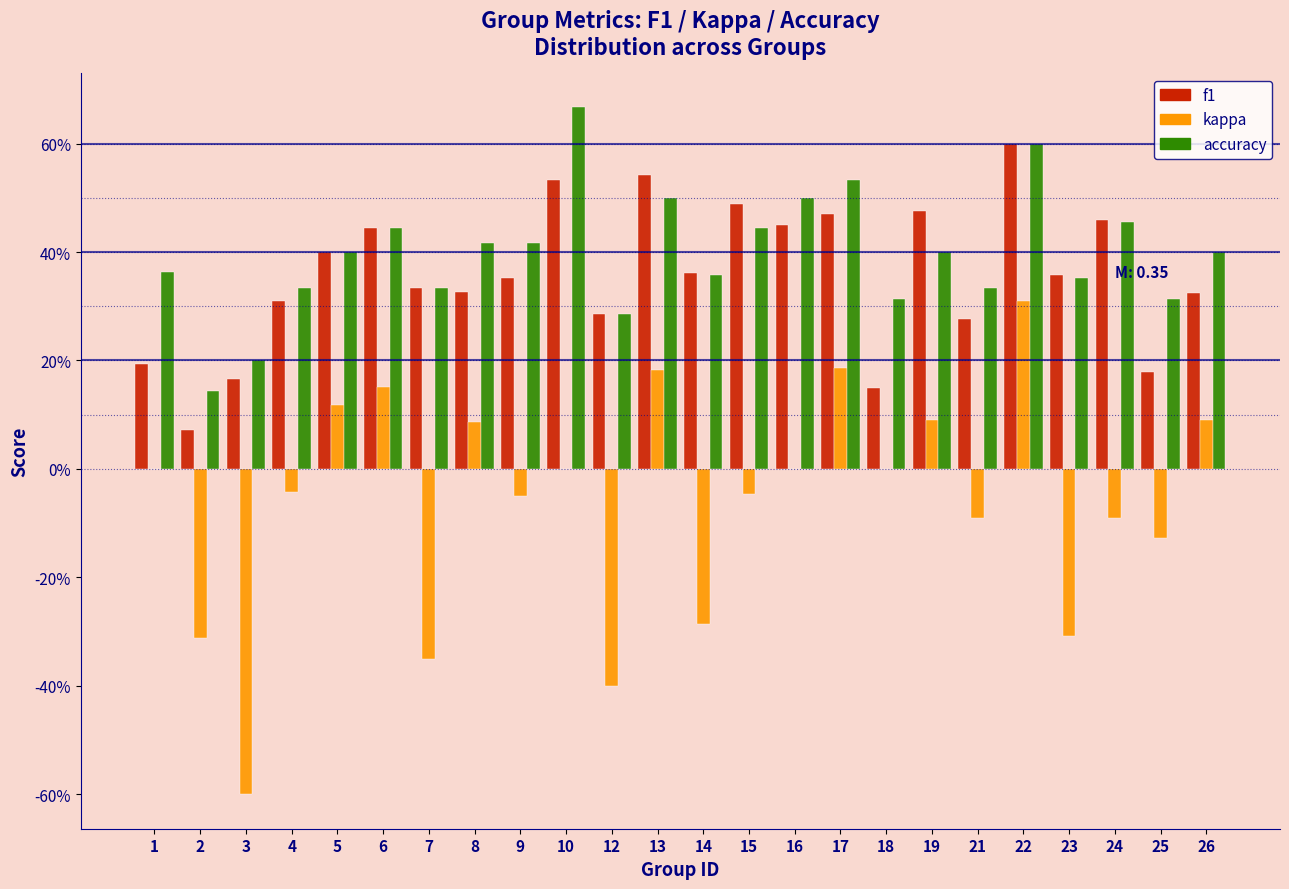

Does the chart contain stacked bars?

No